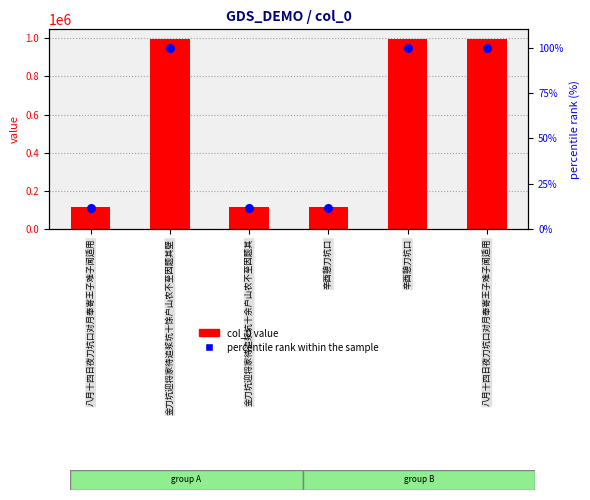

What is the total value across all series at 金刀坑迎将家待追浆坑十馀户山农不至因题其壁?

997054.0